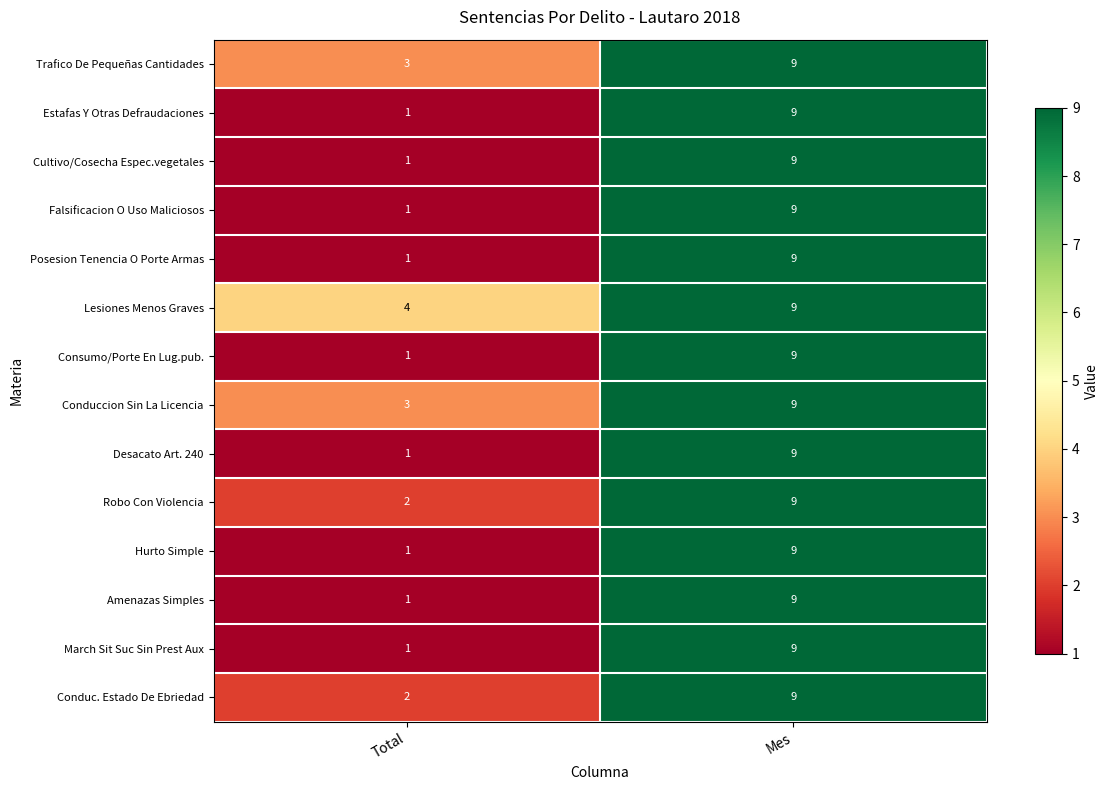

List the labels in order of Conduc. Estado De Ebriedad value, smallest first.

Total, Mes